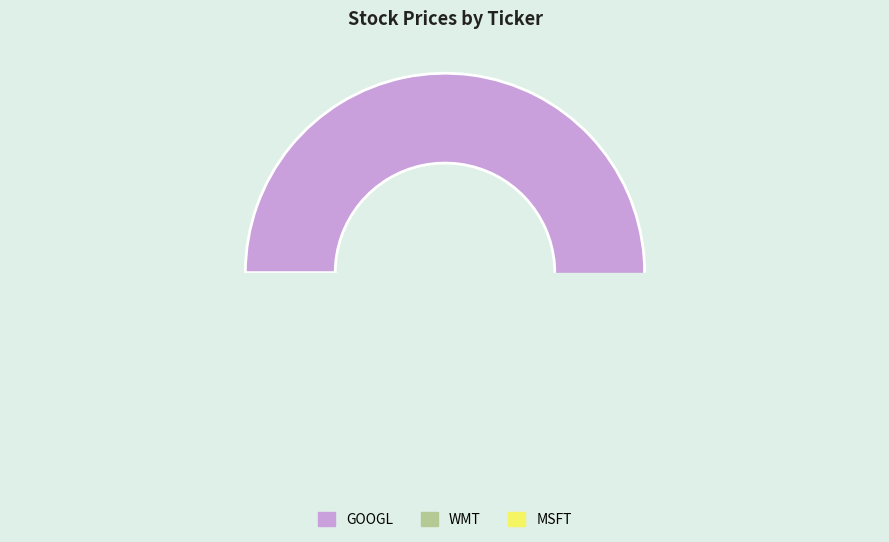

Between GOOGL and MSFT, which is larger?

GOOGL